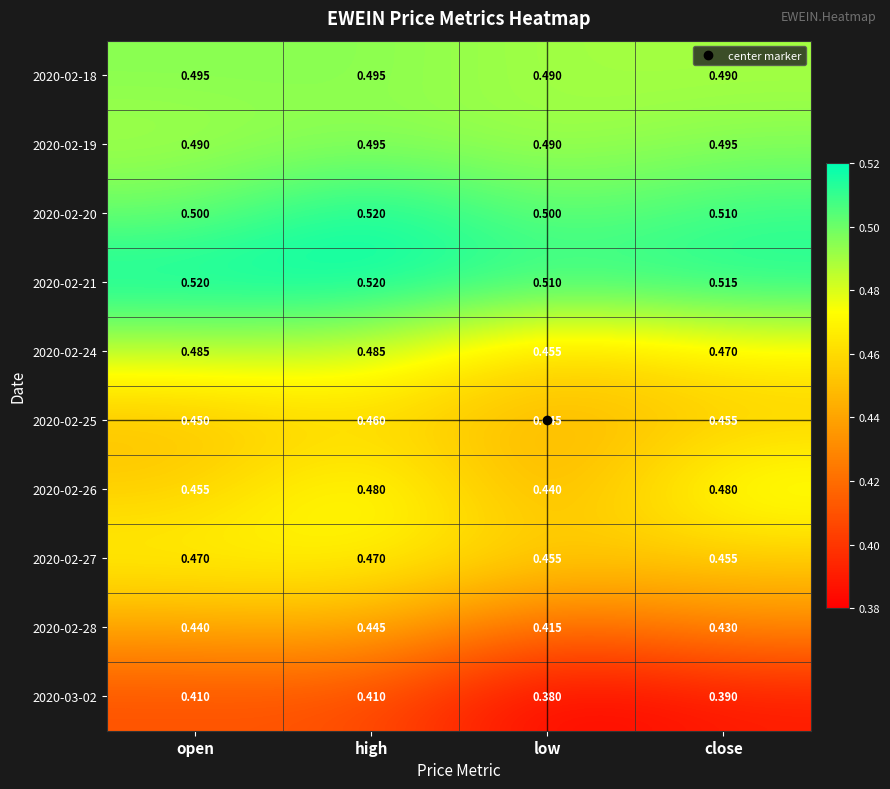

Which category has the lowest value across all series?

low